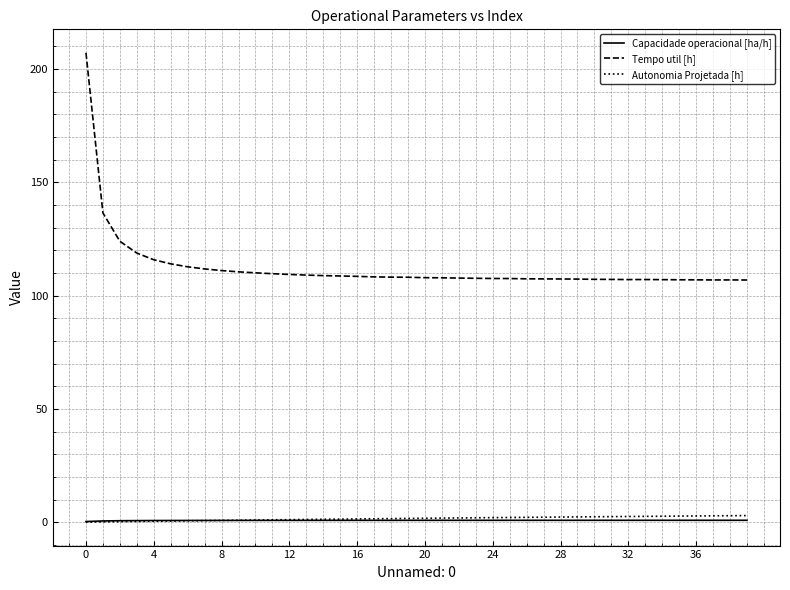

True or false: Tempo util [h] and Autonomia Projetada [h] intersect in this chart.

False